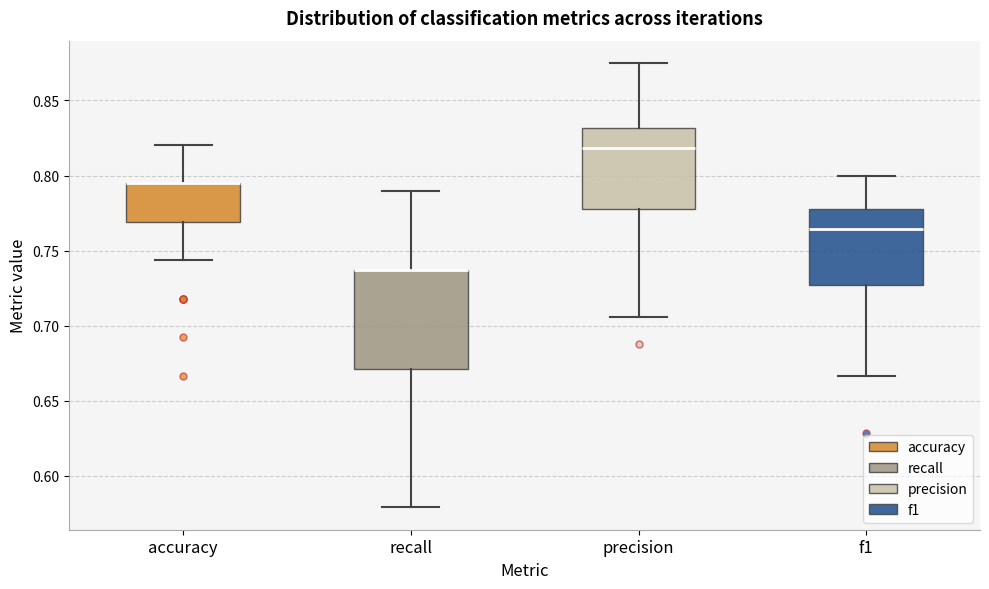

Reading left to right, transcribe this box plot: for each box, give where its median line is, the range the box spans, and where its two whiskers end, as read against the y-axis. The values are not printed on the chart, so give them approximately, as read against the axis.

accuracy: median 0.795 (drawn on the box's upper edge), box 0.770 to 0.795, whiskers 0.745 to 0.820
recall: median 0.735 (drawn on the box's upper edge), box 0.670 to 0.735, whiskers 0.580 to 0.790
precision: median 0.820, box 0.780 to 0.830, whiskers 0.705 to 0.875
f1: median 0.765, box 0.725 to 0.780, whiskers 0.665 to 0.800